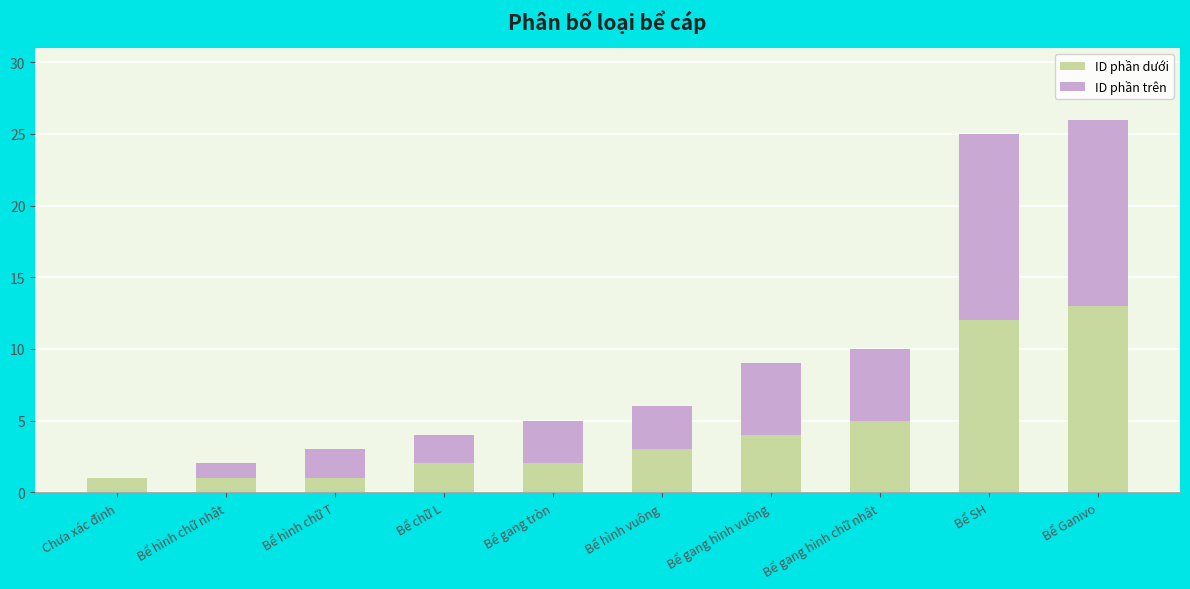

Reading right to left, transcribe the values for ID phần dưới.

Bể Ganivo=13	Bể SH=12	Bể gang hình chữ nhật=5	Bể gang hình vuông=4	Bể hình vuông=3	Bể gang tròn=2	Bể chữ L=2	Bể hình chữ T=1	Bể hình chữ nhật=1	Chưa xác định=1